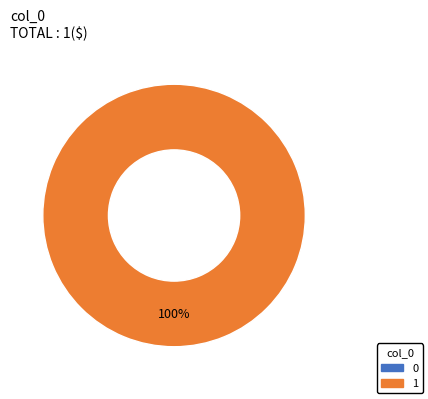

Rank the categories by value from highest to lowest.

1, 0